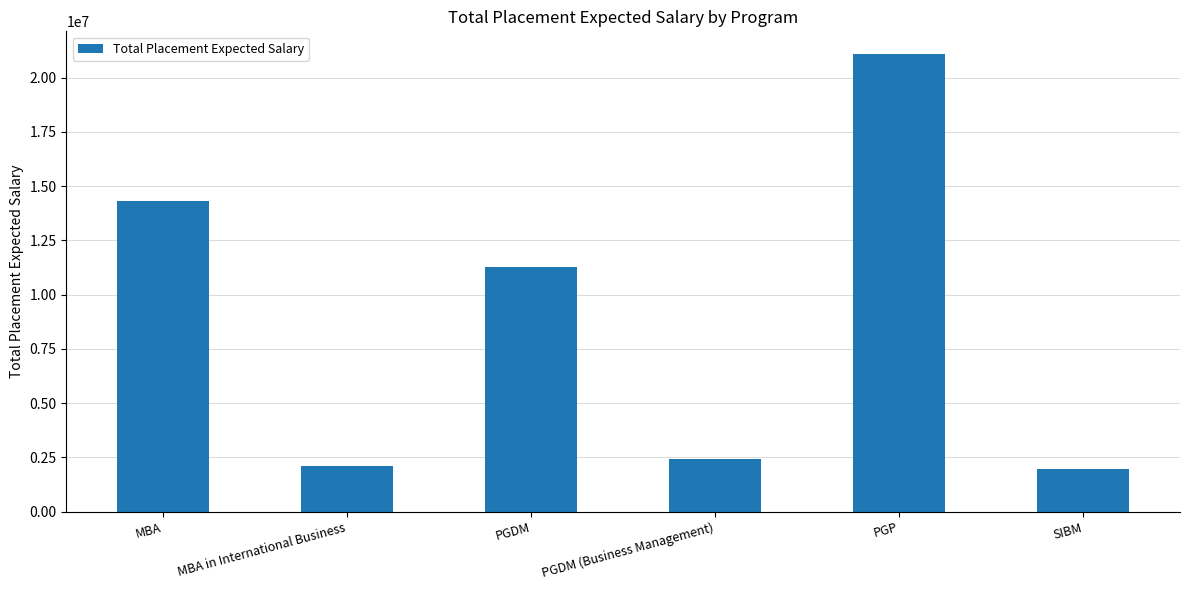

What is the difference between the maximum and minimum values?

19128000